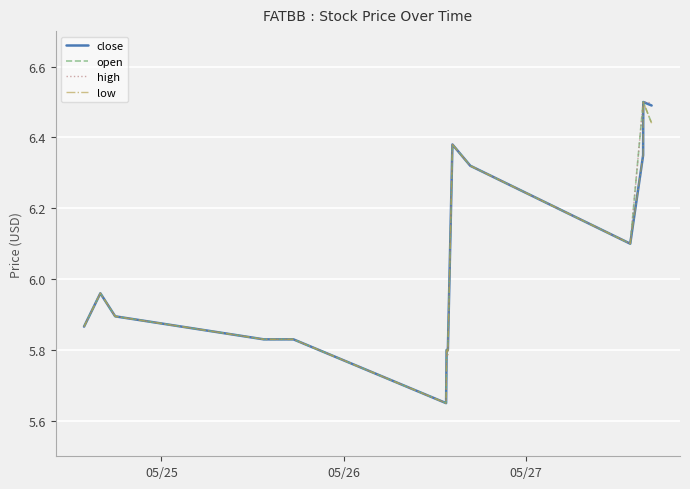

What is the difference between the second highest and second lowest values in the close series?

0.7